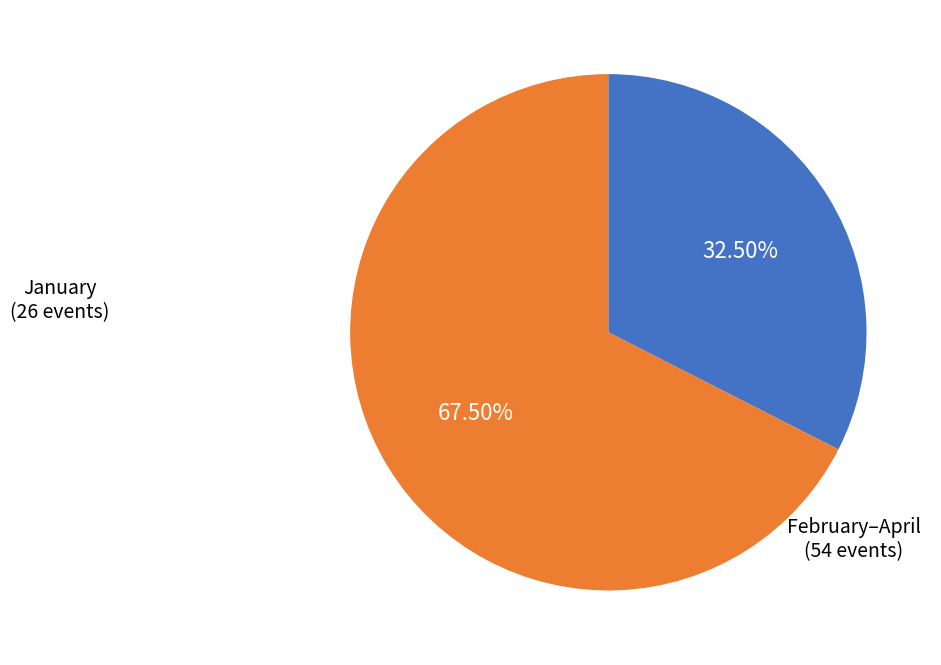

What is the largest slice in the pie chart?

February–April